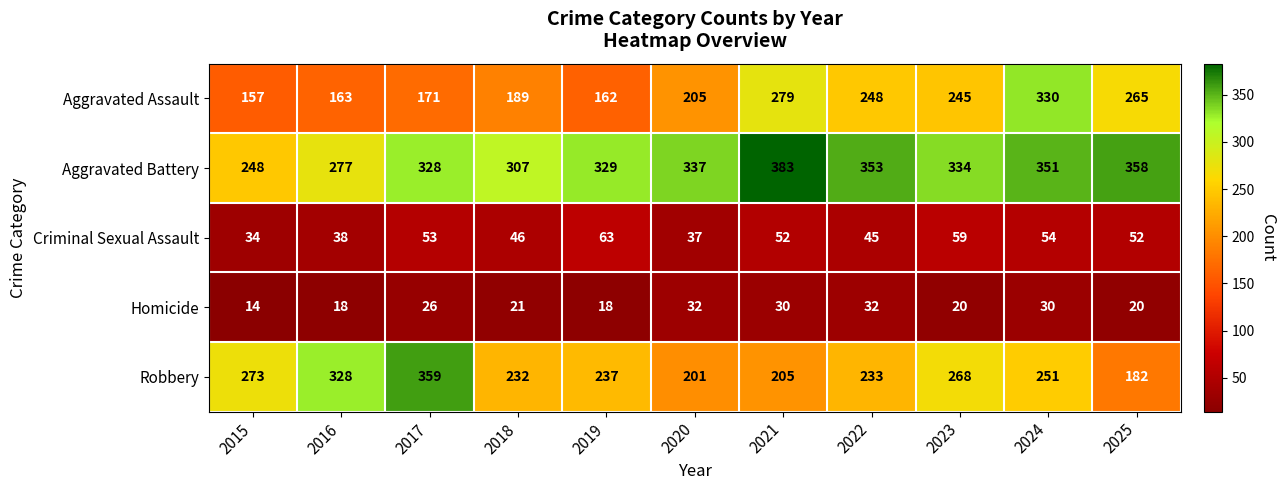

How many data points in Aggravated Battery are less than 334?

5